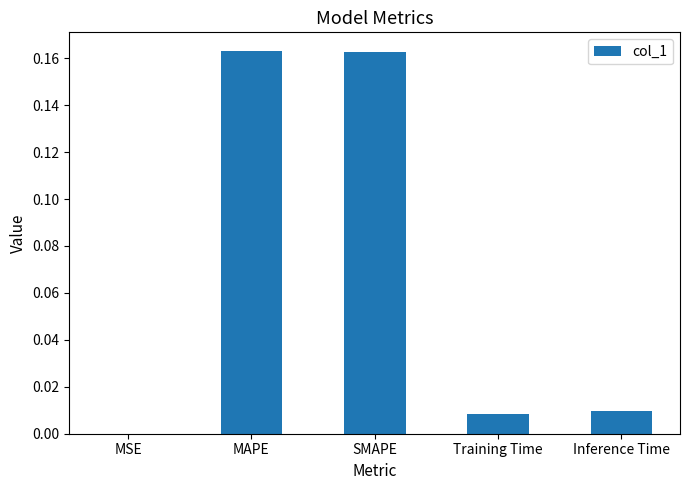

Which has a higher value, MAPE or Training Time?

MAPE